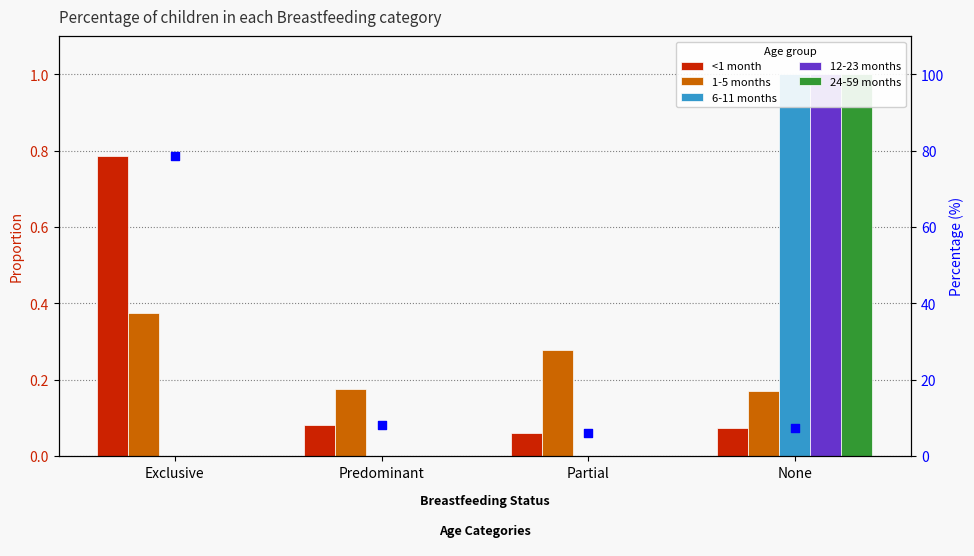

What is the total value across all series at Exclusive?

79.8